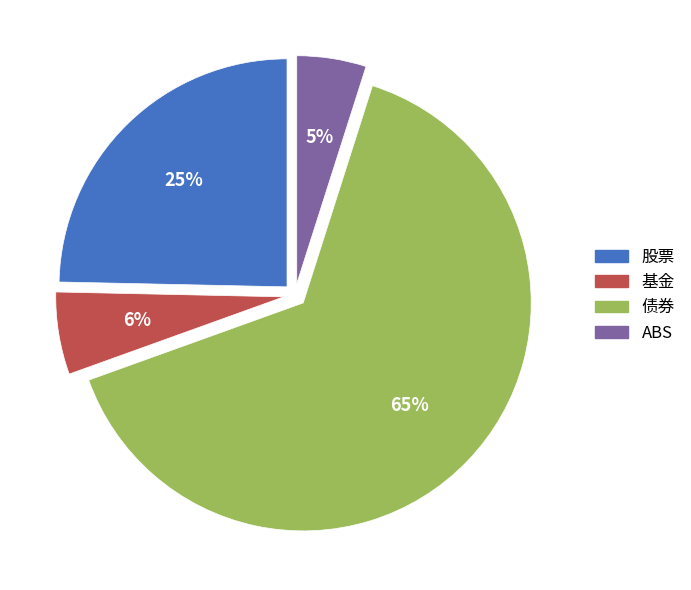

Rank the categories by value from lowest to highest.

ABS, 基金, 股票, 债券